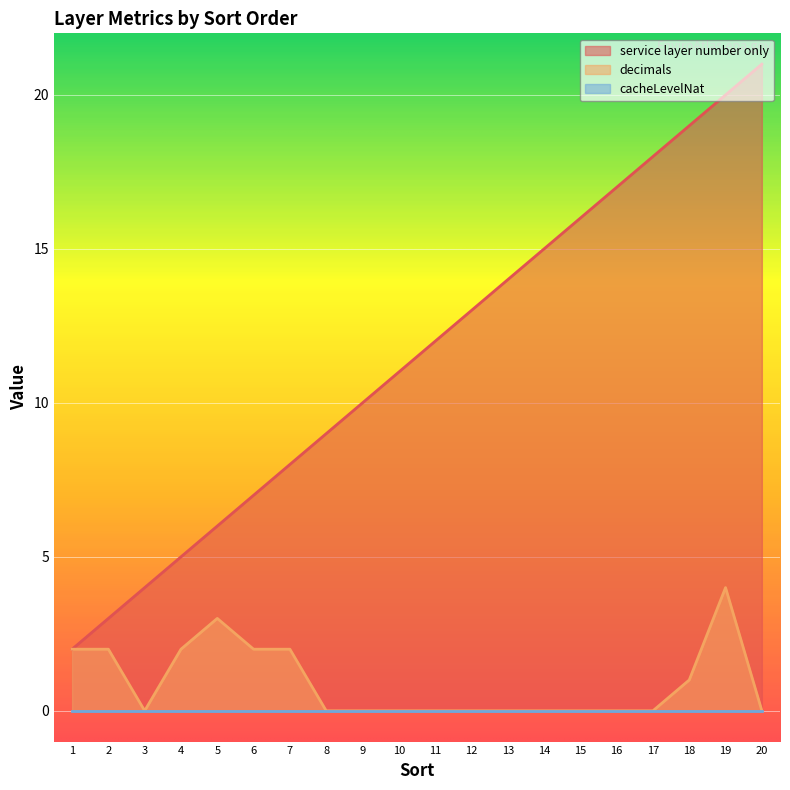

Where does the service layer number only series first go above 12?

12